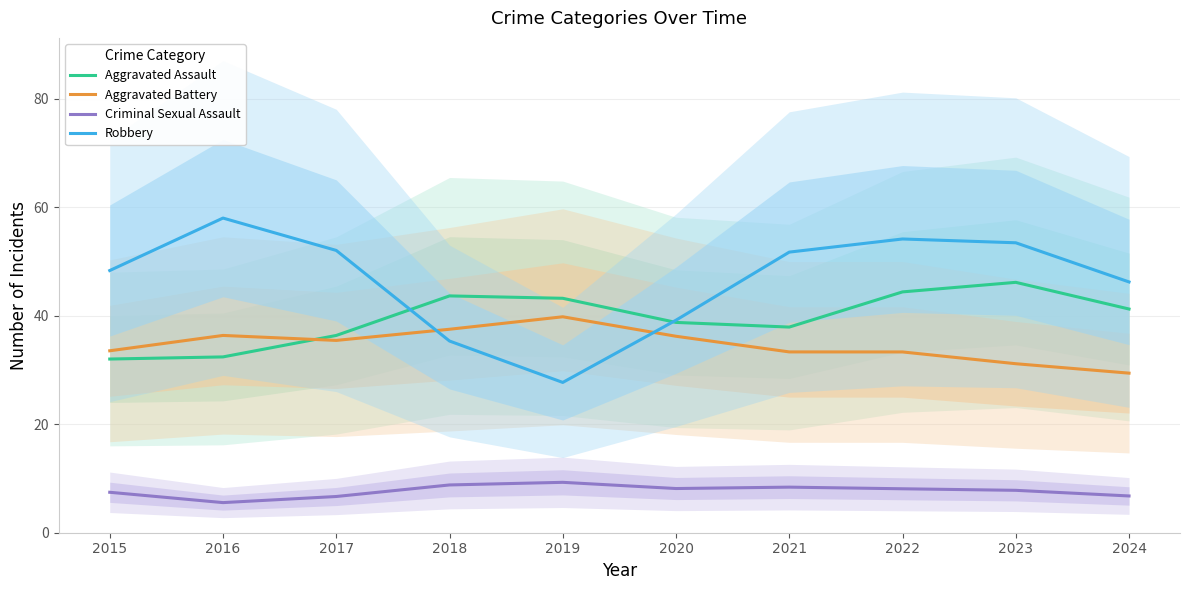

Does the chart display data point markers on the line(s)?

No